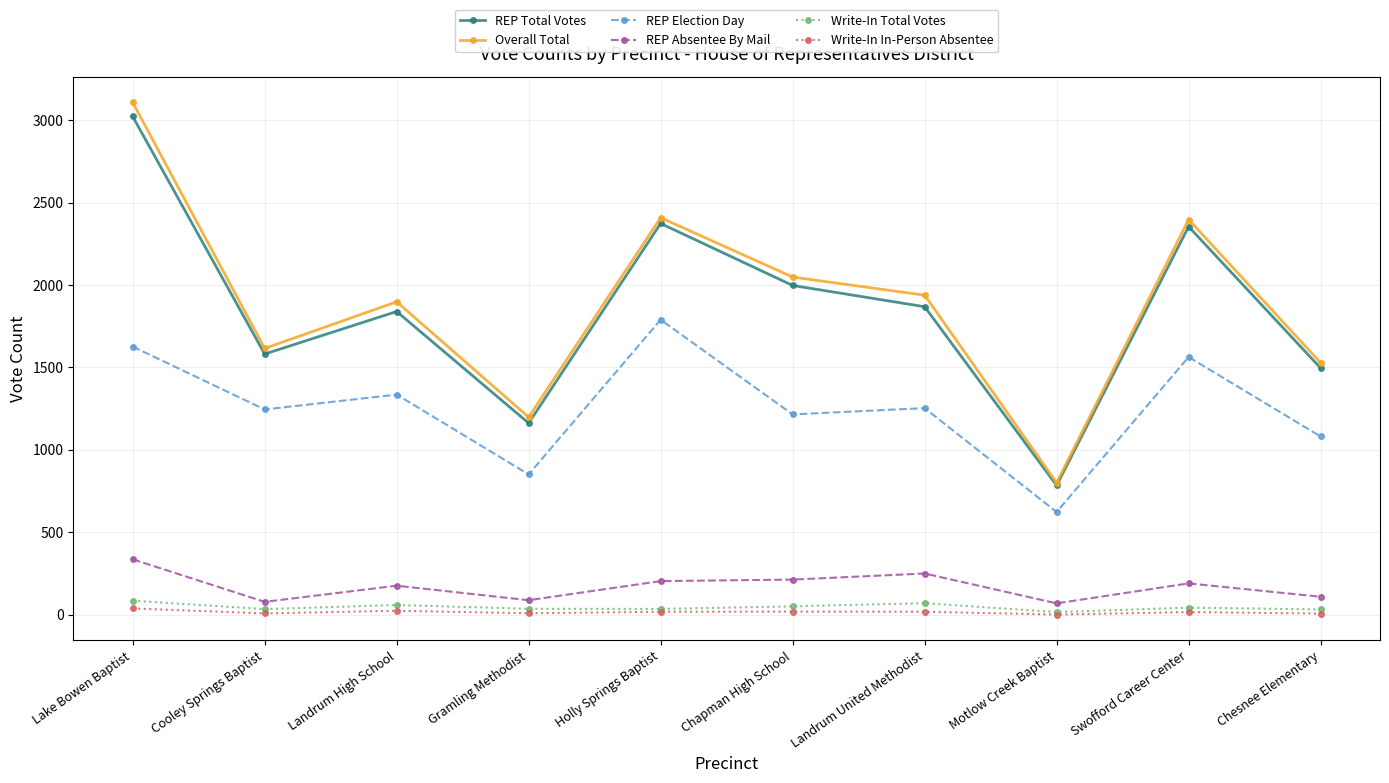

Where is Overall Total nearest to the value 1953?

Landrum United Methodist